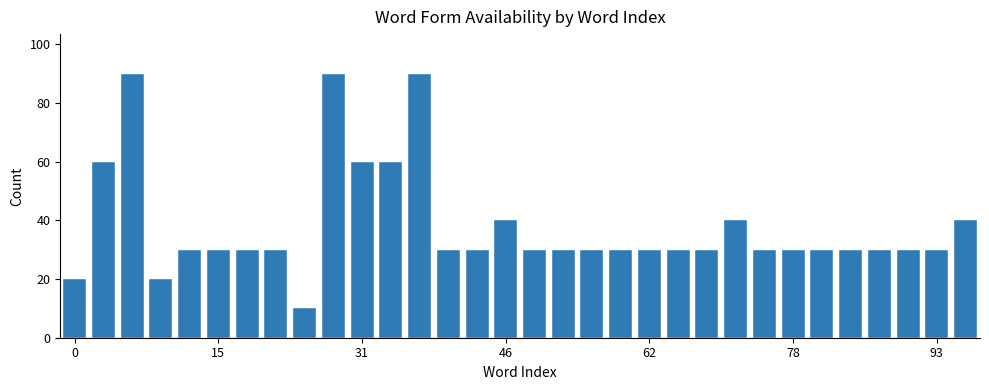

What is the maximum value shown in the chart?

90